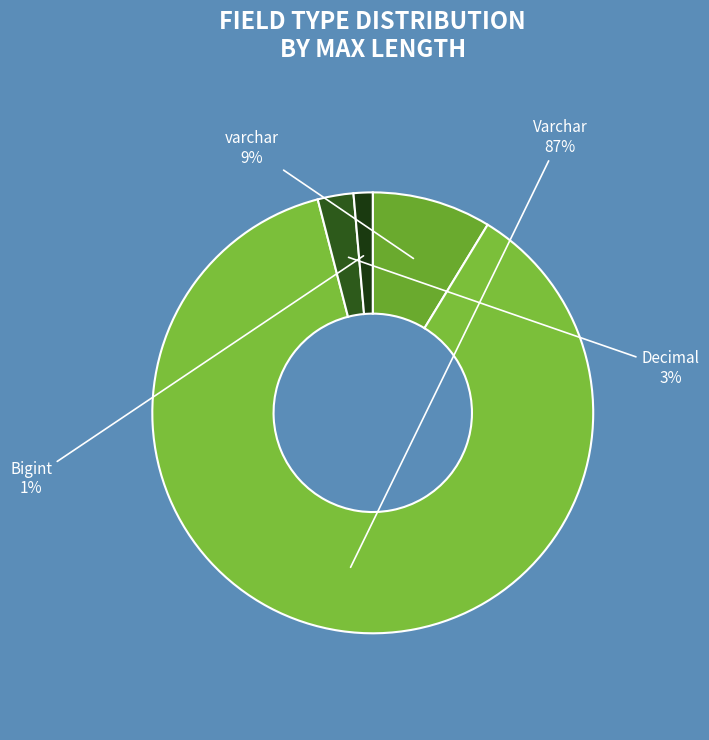

Rank the categories by value from highest to lowest.

Varchar, varchar, Decimal, Bigint